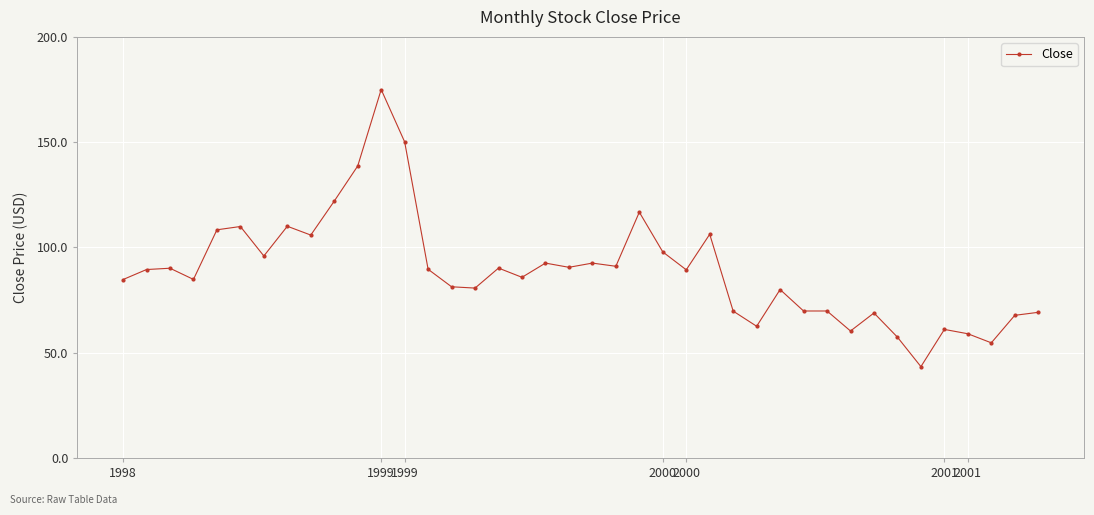

What is the greatest value displayed?

175.0